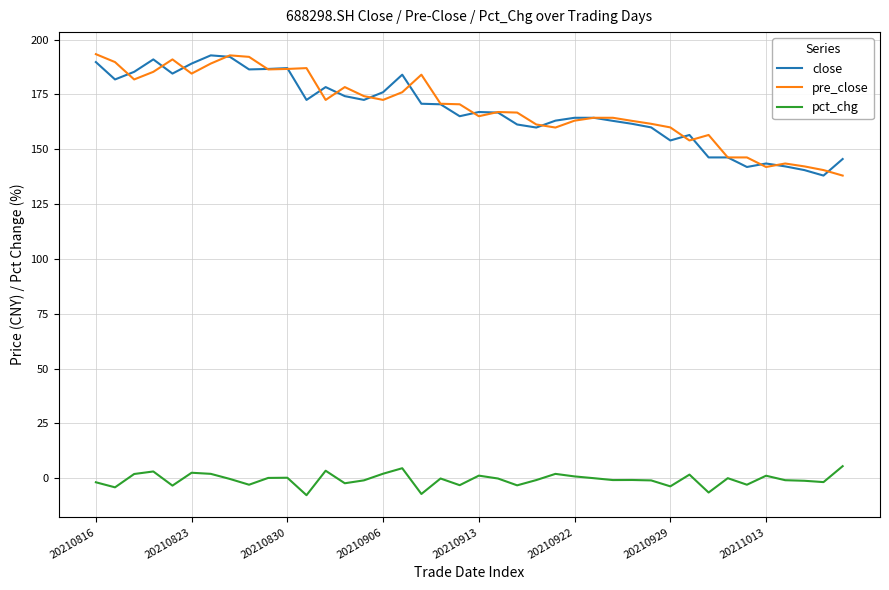

True or false: pct_chg and close cross at least once.

False